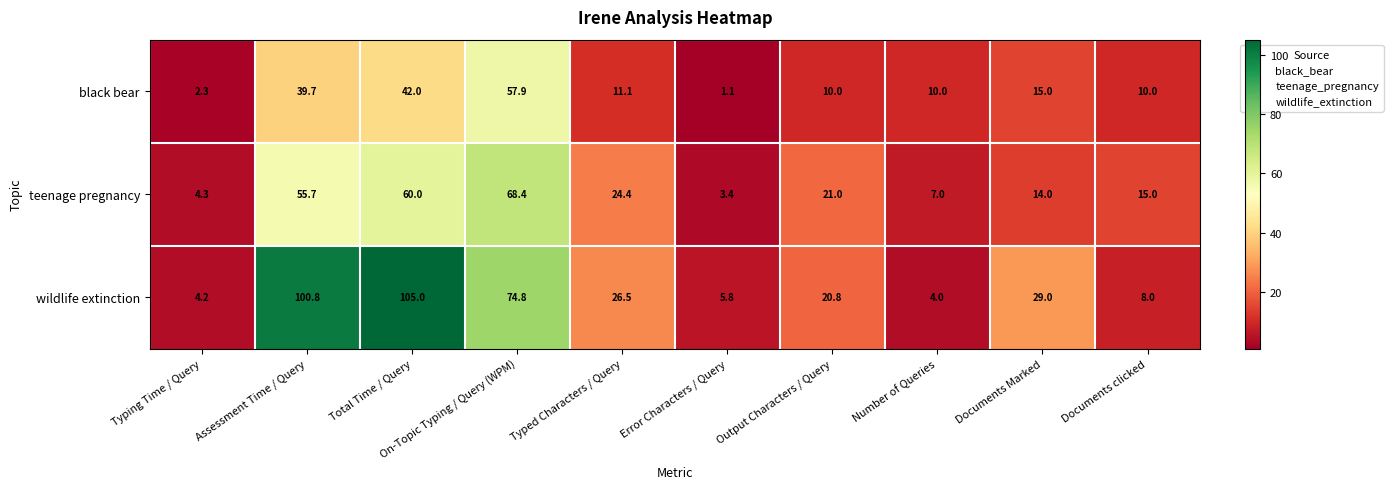

The black bear series shows 13.7 at Documents clicked. True or false?

False